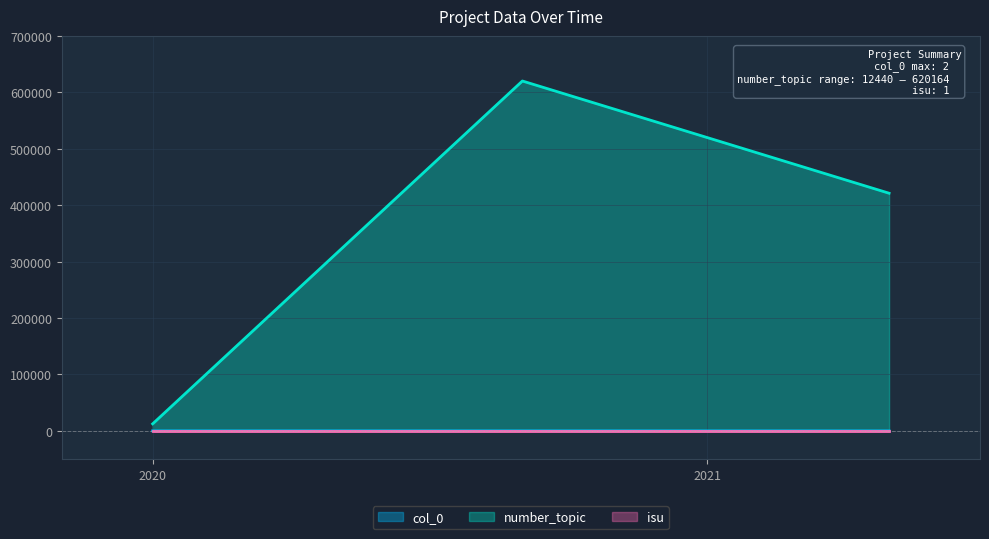

Which series has the widest spread of values?

number_topic